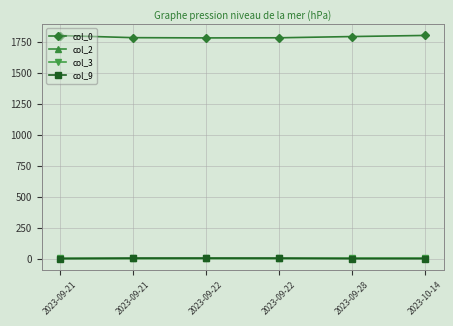

How many lines are shown in the chart?

4